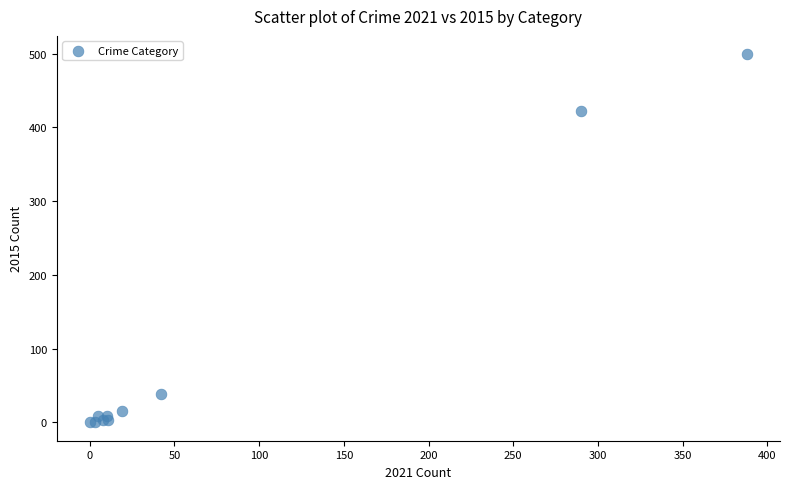

What Y value in the scatter plot is closest to 249?

422